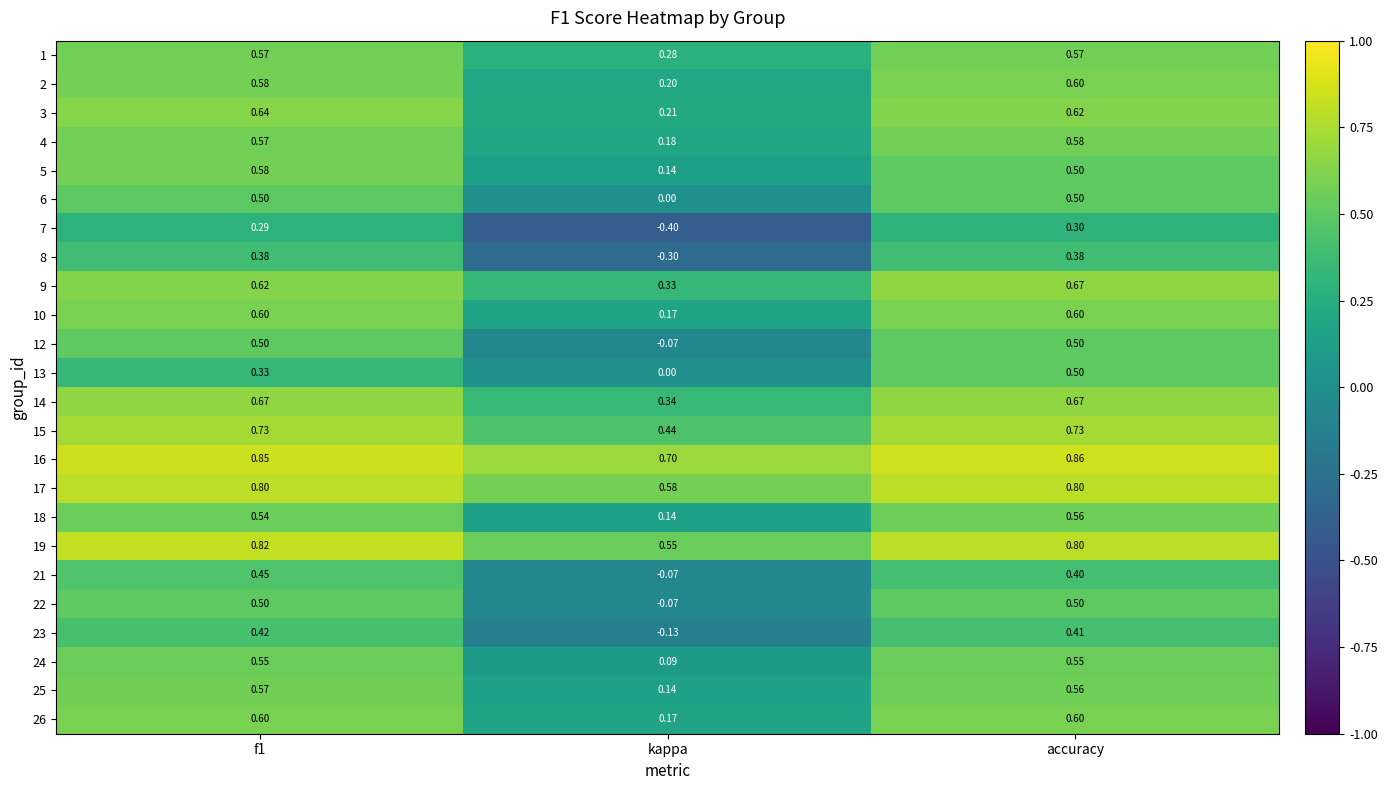

Which category has the lowest value across all series?

kappa